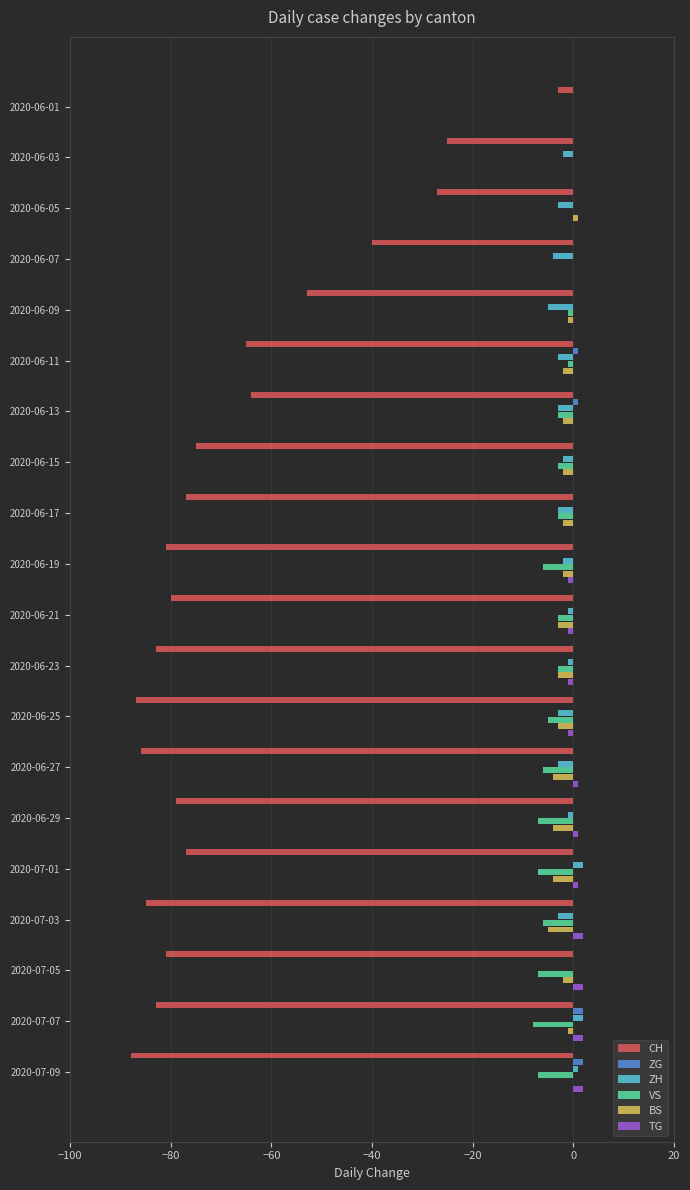

What are all the series names shown in the legend?

CH, ZG, ZH, VS, BS, TG